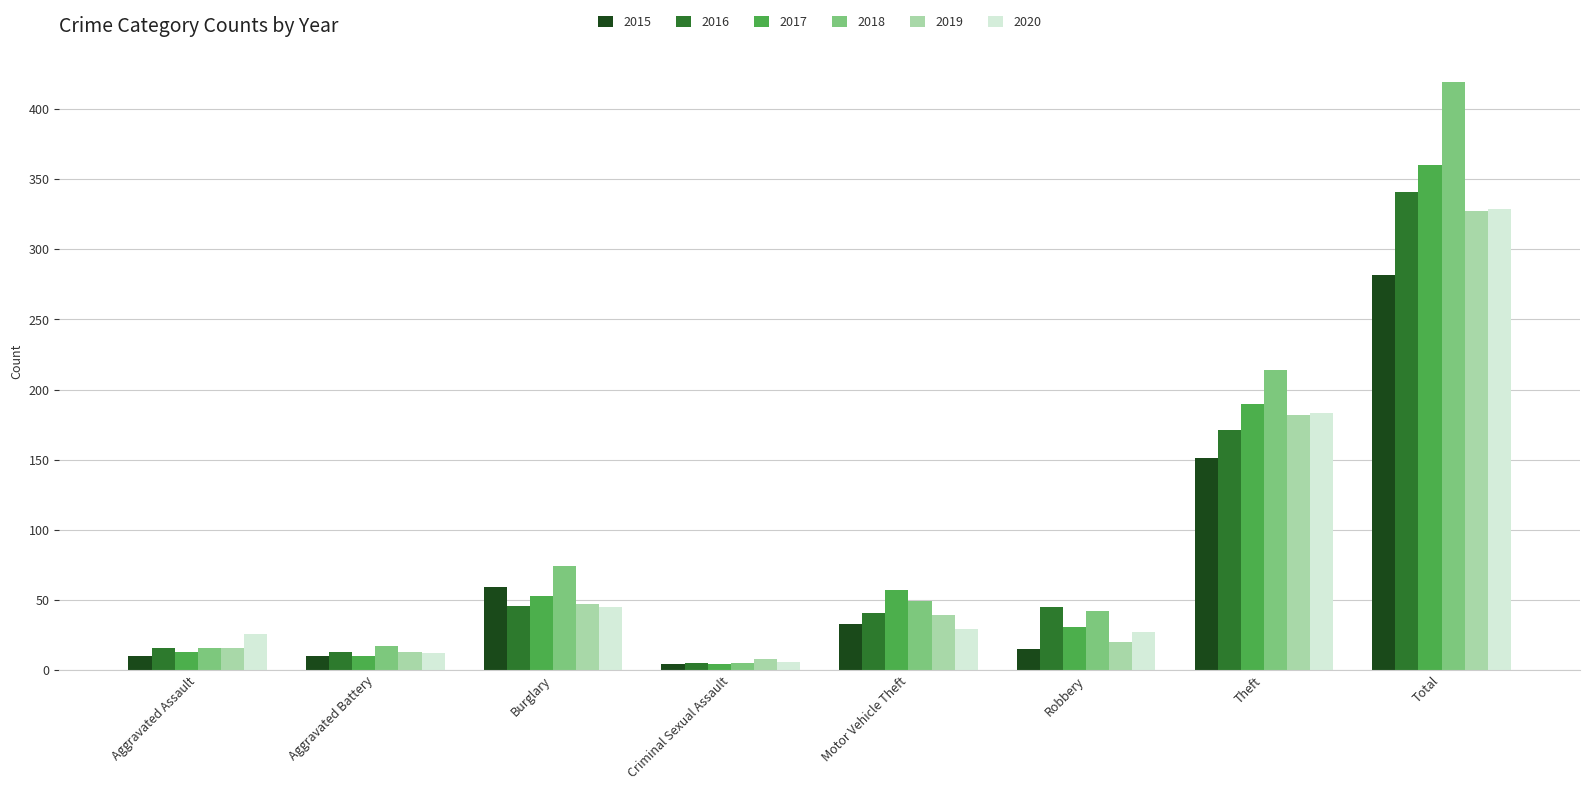

What is the average value of the 2020 series?

82